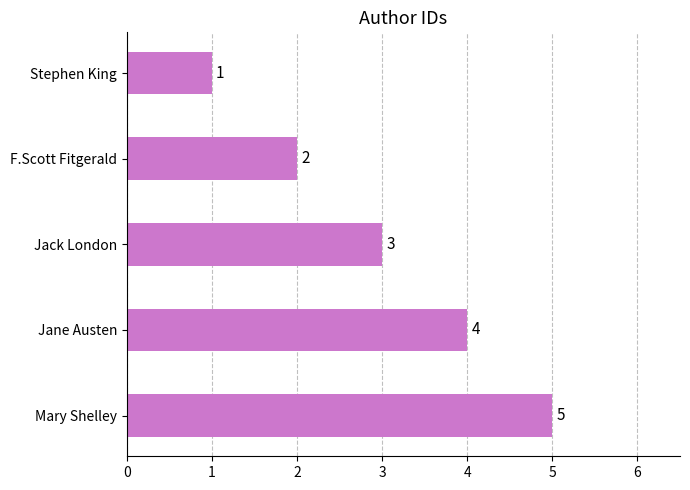

Are the bars horizontal?

Yes